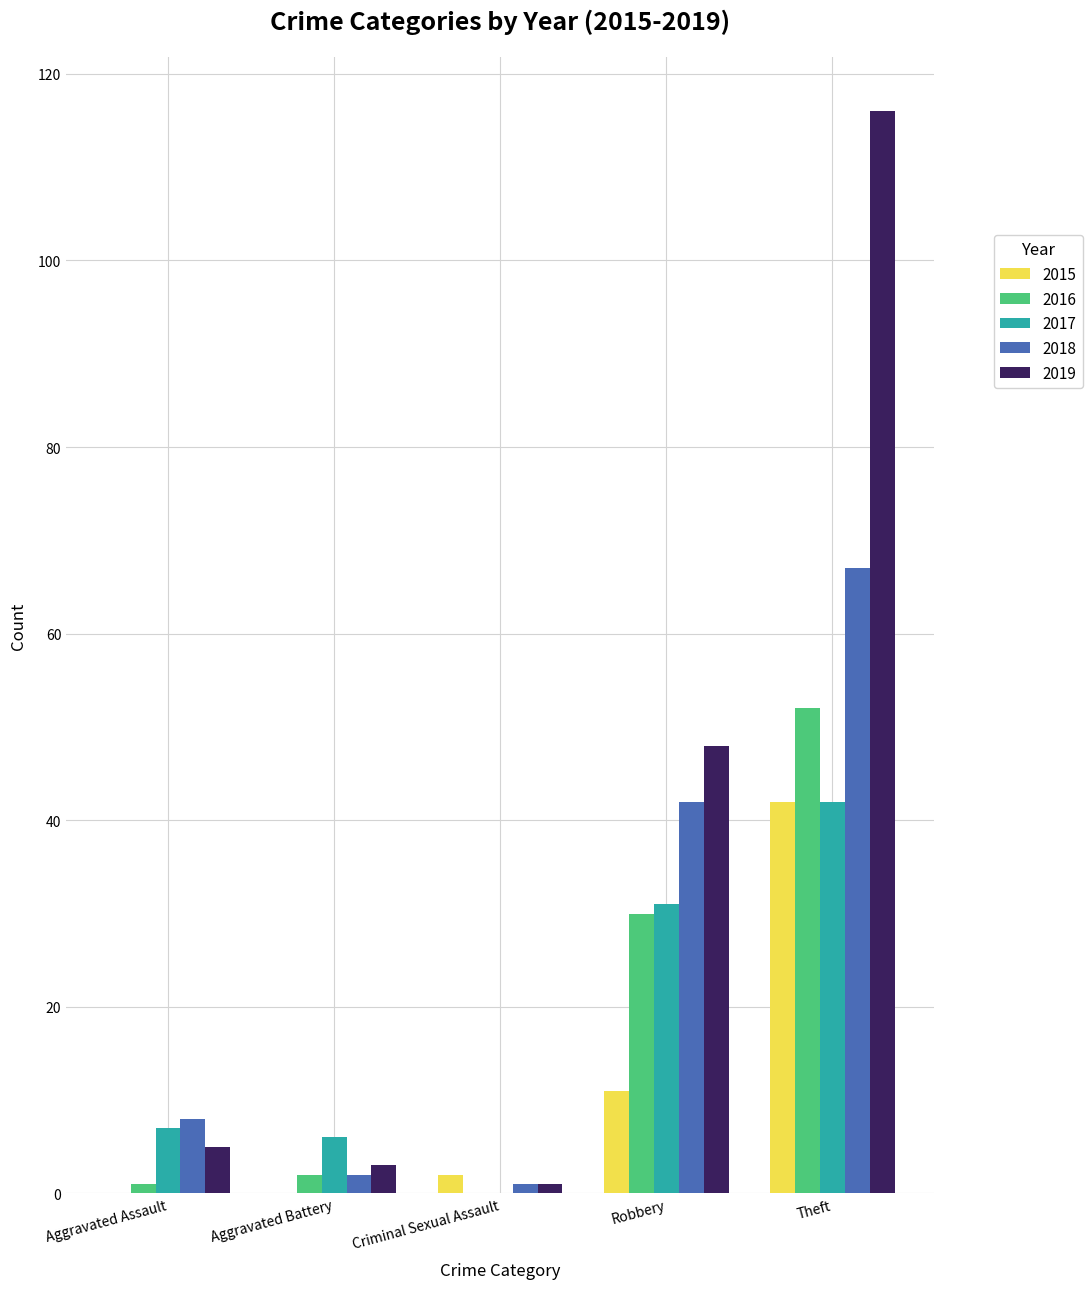

Which series has the widest spread of values?

2019